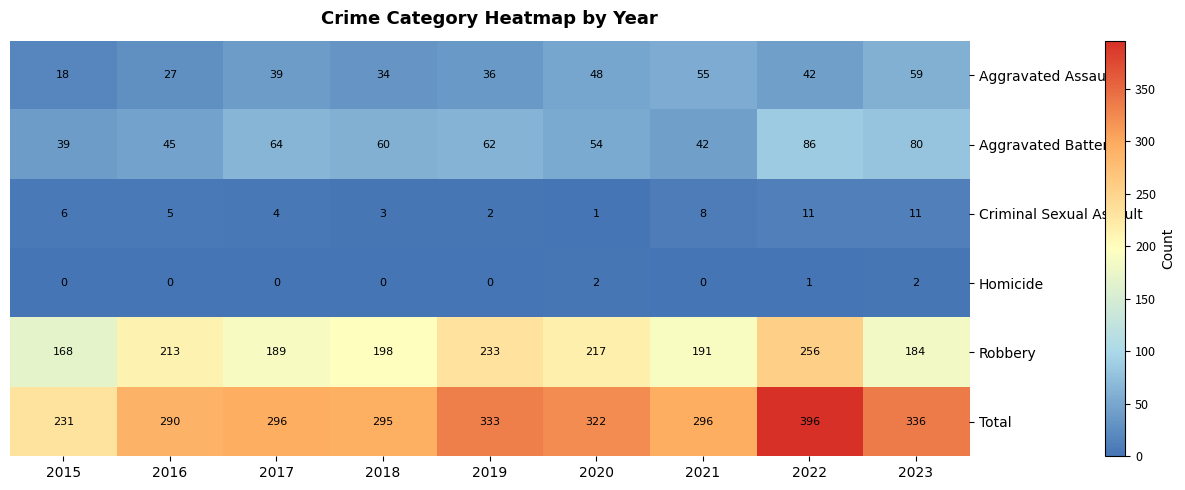

What is the greatest value displayed?

396